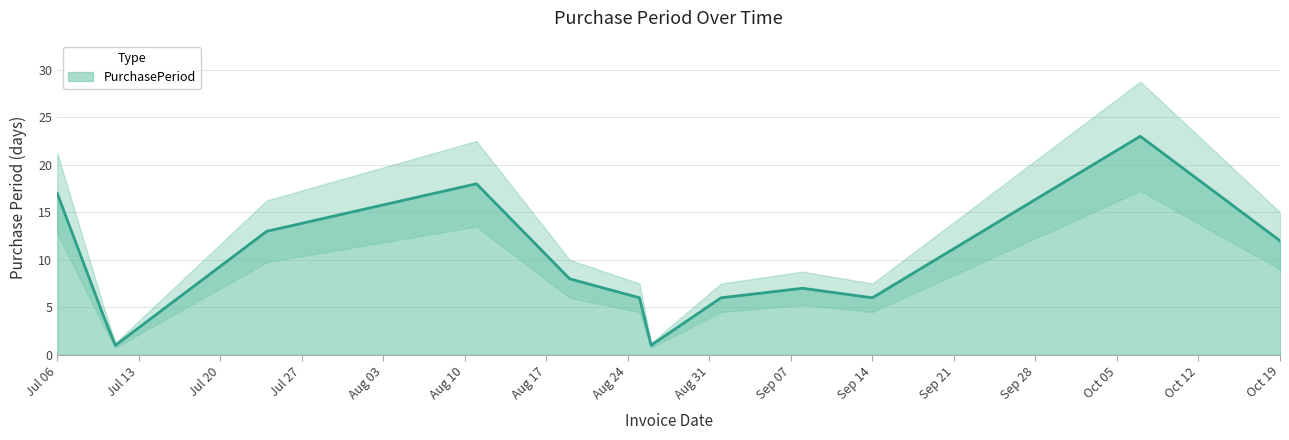

Does the chart display data point markers on the line(s)?

No